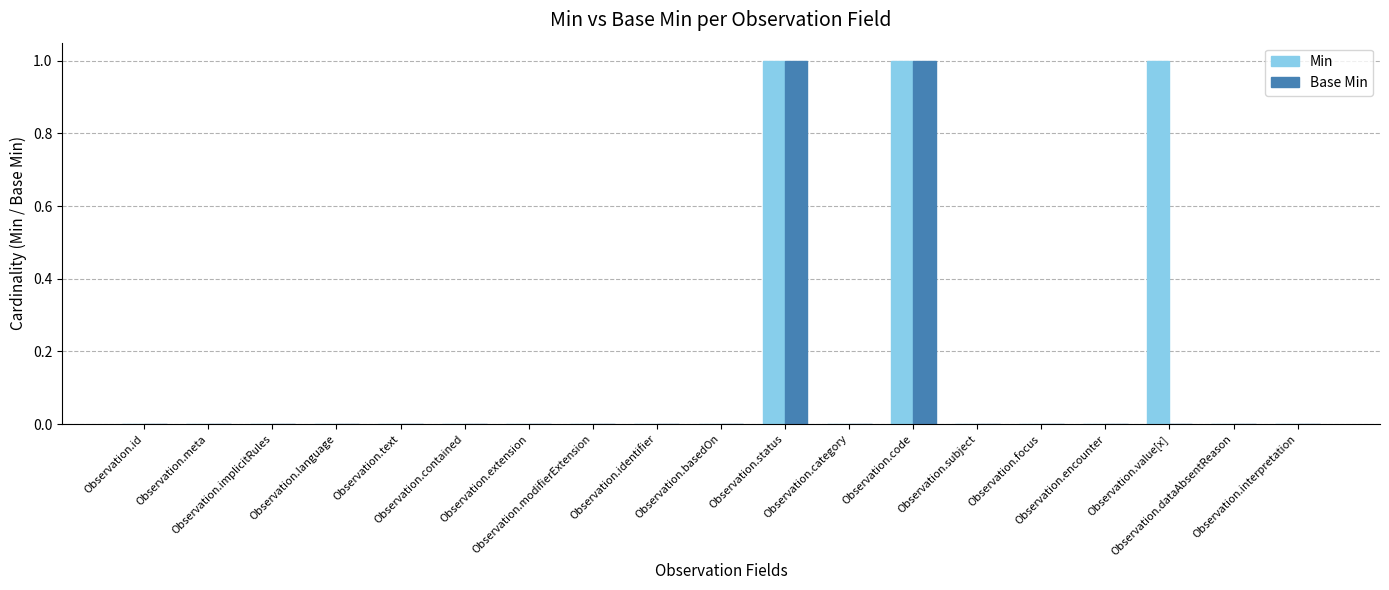

Which series has the largest total across all categories?

Min